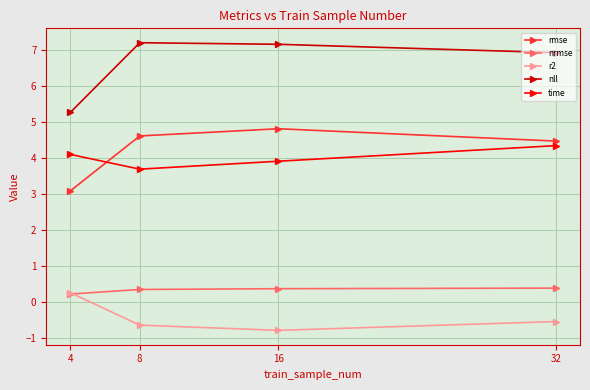

Rank the series by their maximum value, from lowest to highest.

r2, nrmse, time, rmse, nll